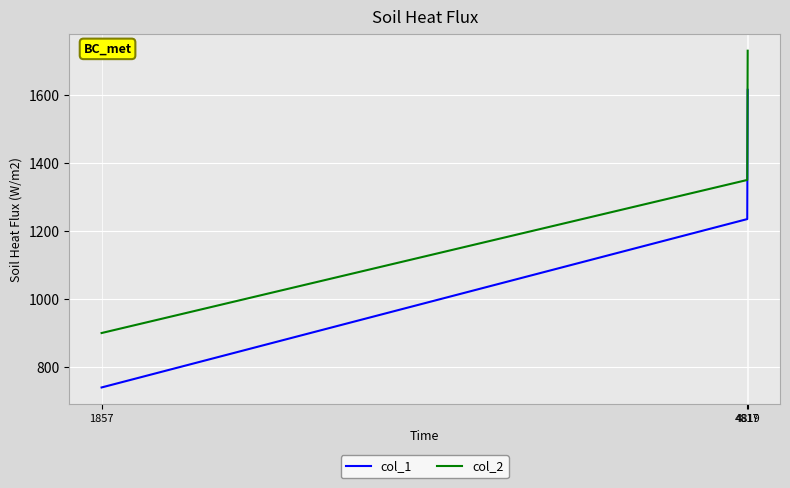

What is the difference between the maximum and second lowest values in the col_1 series?

380